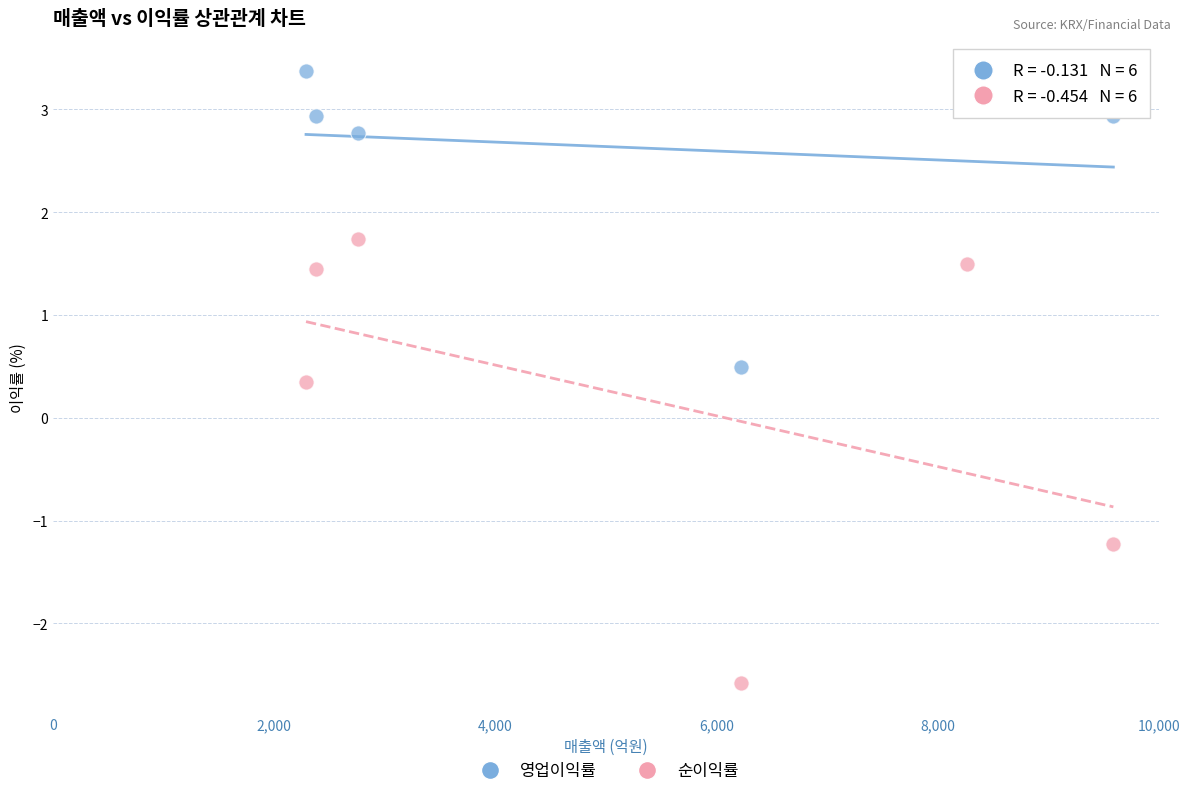

Which series reaches the maximum Y coordinate?

영업이익률